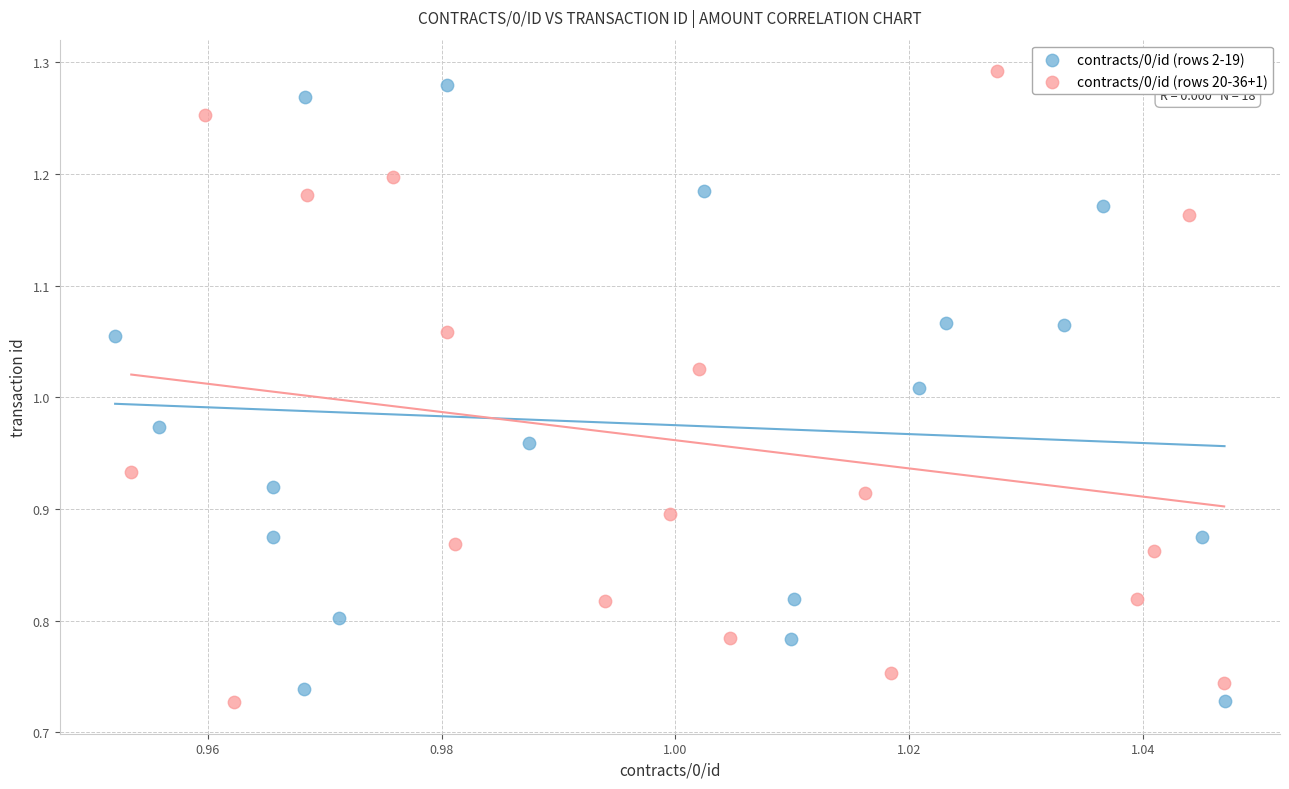

Which series has the widest spread of Y values?

contracts/0/id (rows 20-36+1)